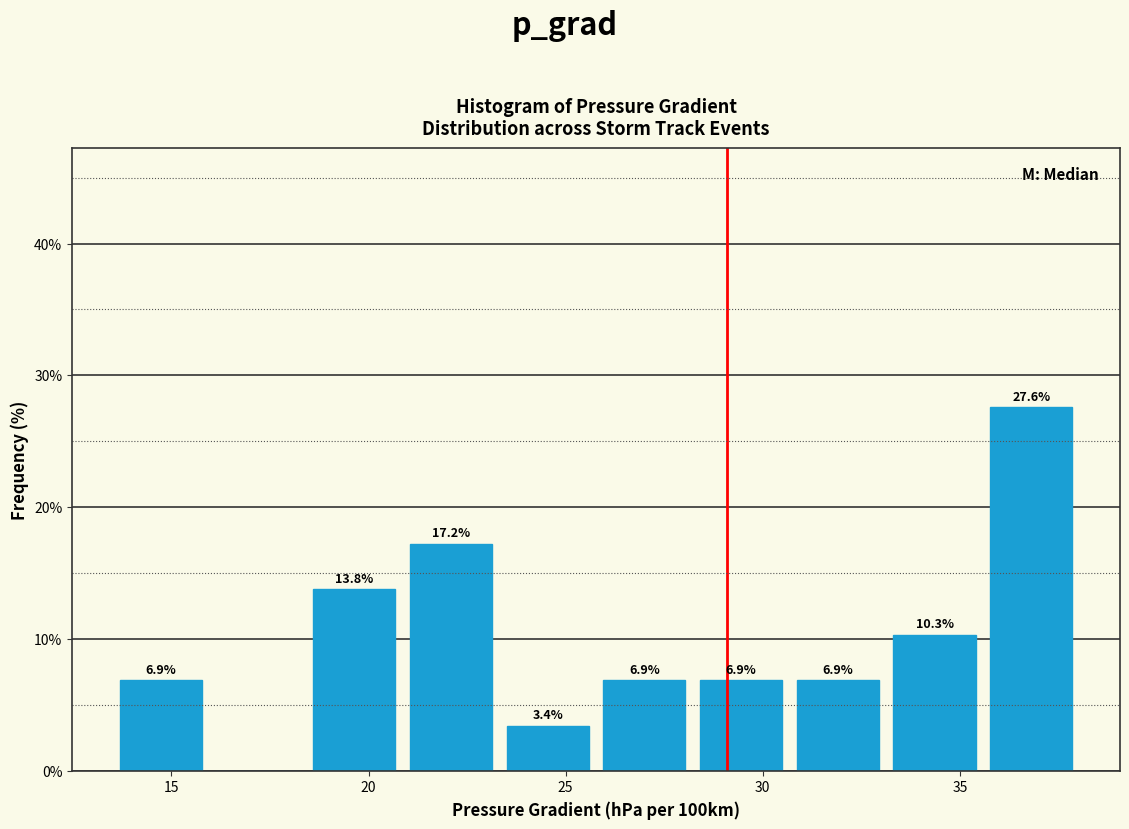

Which range on the x-axis has the tallest bar?

35.5 to 38.0